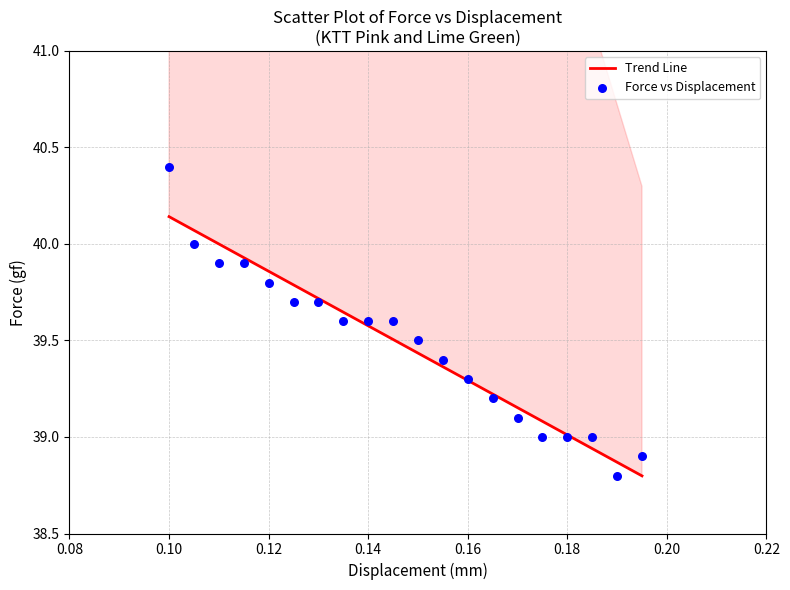

What is the range of Y values (max minus min)?

1.6